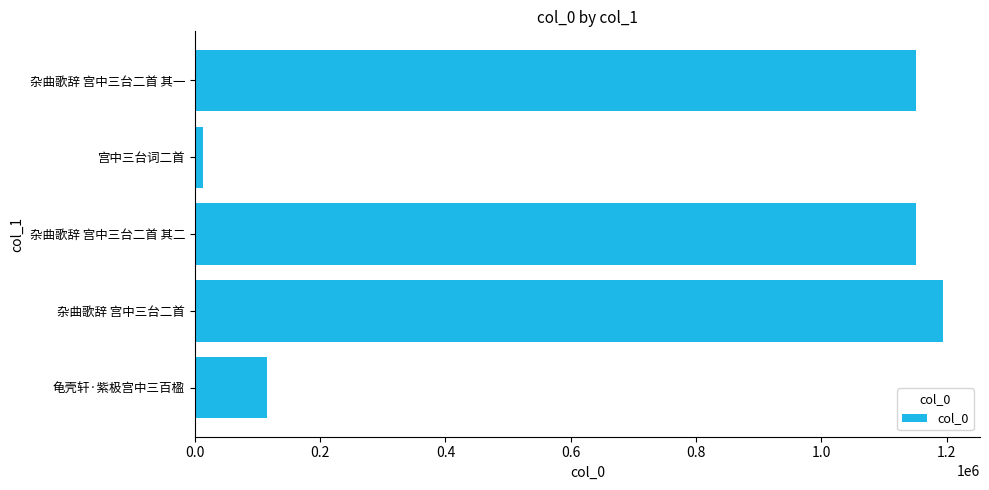

What is the difference between the values at 杂曲歌辞 宫中三台二首 其二 and 杂曲歌辞 宫中三台二首?

42409